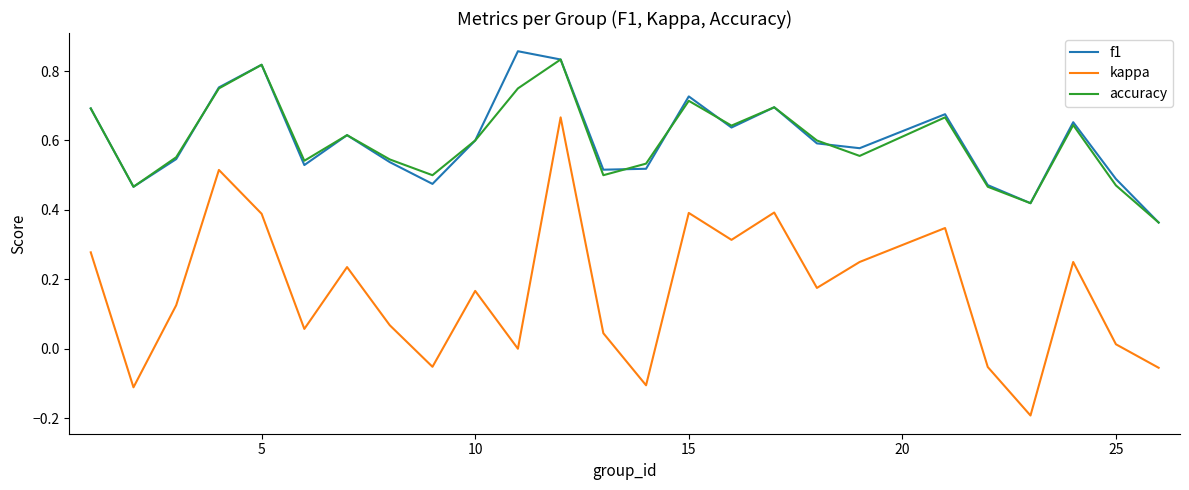

Is this an area chart (filled region under the line)?

No